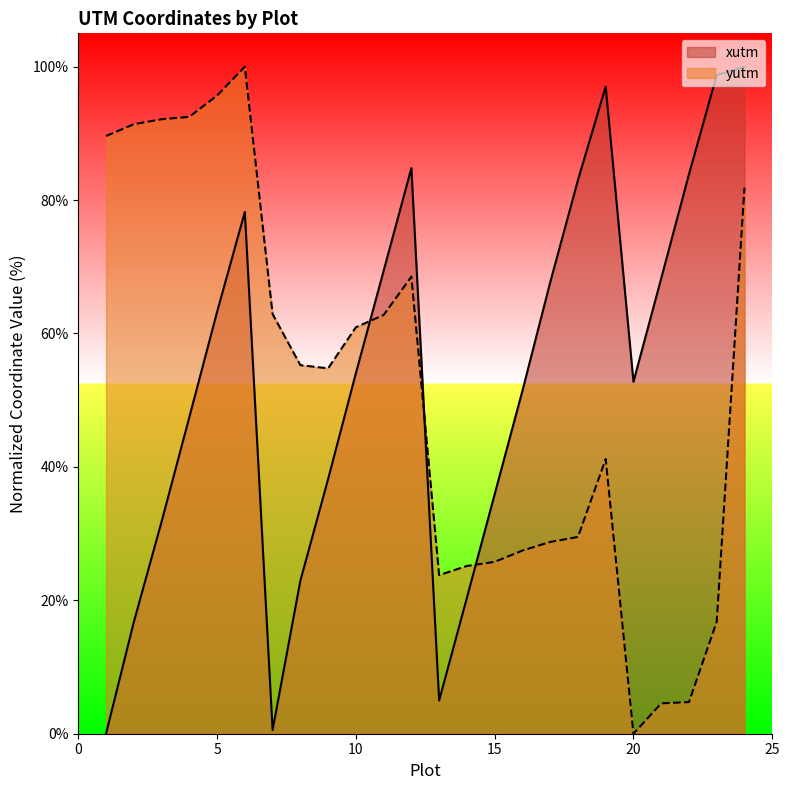

Where is the first local minimum for xutm?

6